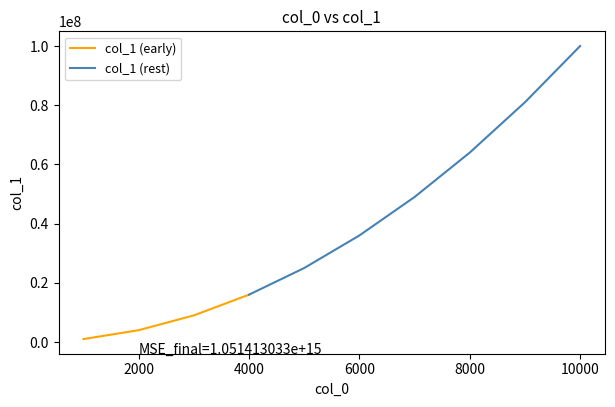

Is it true that the value at 4000 is 21757826?

False